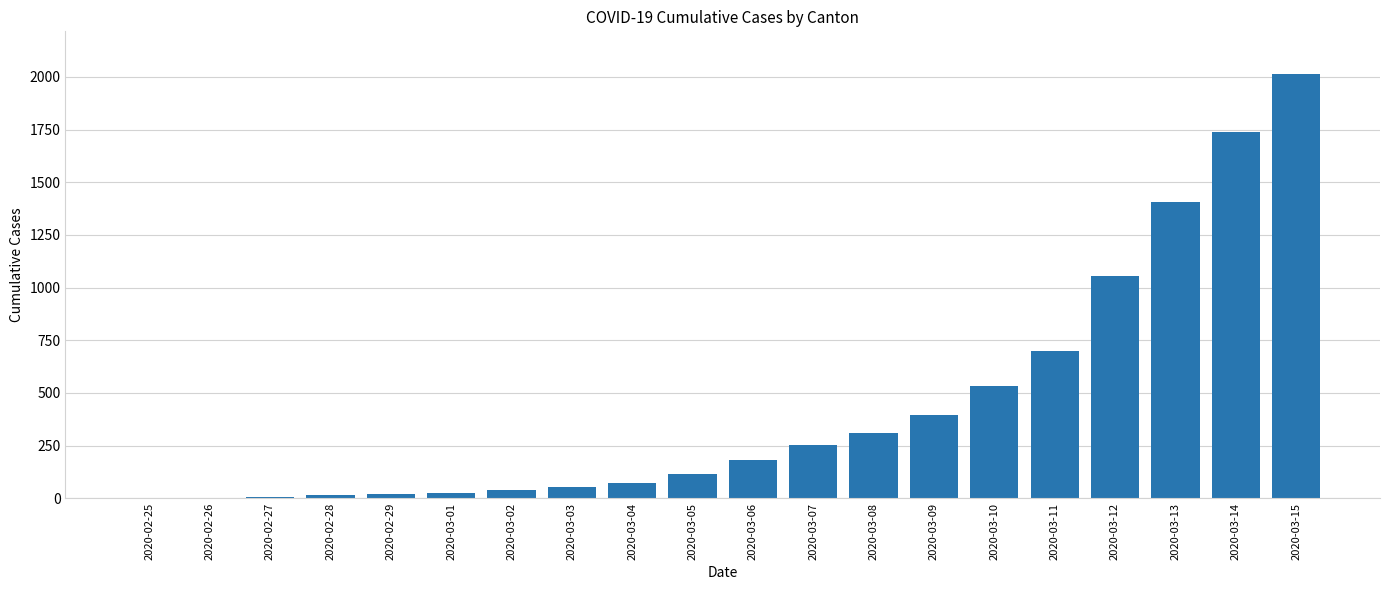

How many series are shown in this chart?

1